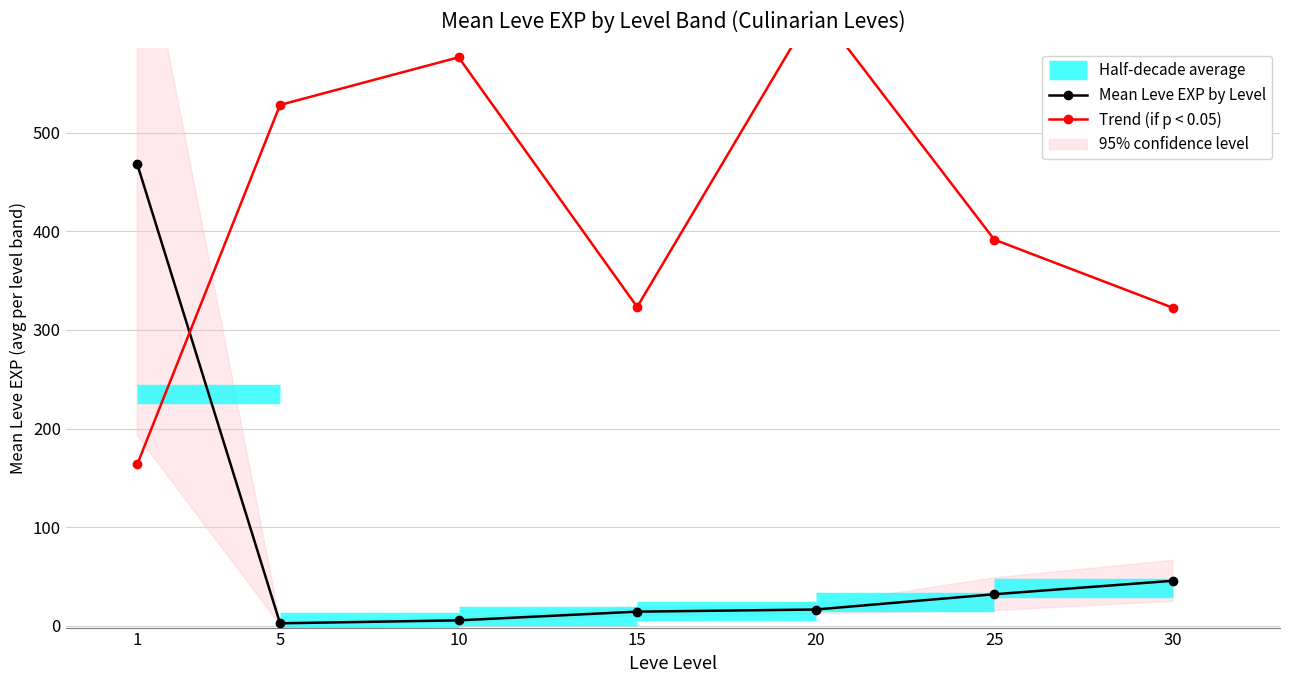

Reading left to right, extract all data points from this chart.

Mean Leve EXP by Level: 1=468.5	5=2.3	10=5.3	15=14.2	20=16.3	25=31.8	30=45.5
Trend (if p < 0.05): 1=163.5	5=528.3	10=576.7	15=323.3	20=628.3	25=391.7	30=322.5